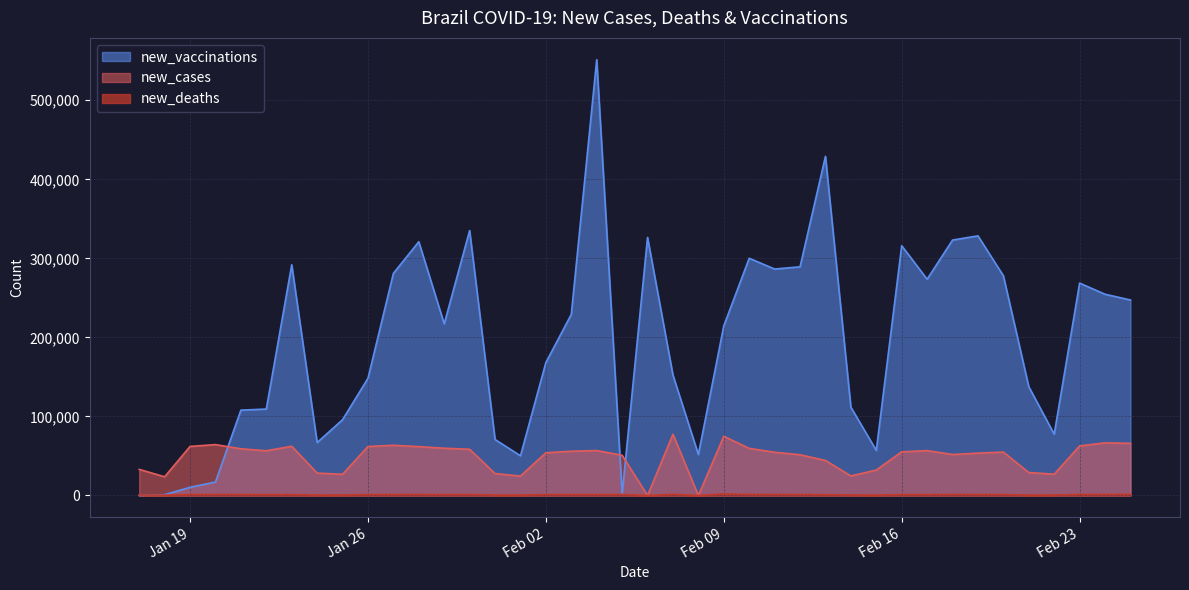

Which series ends up on top after the final intersection of new_vaccinations and new_cases?

new_vaccinations